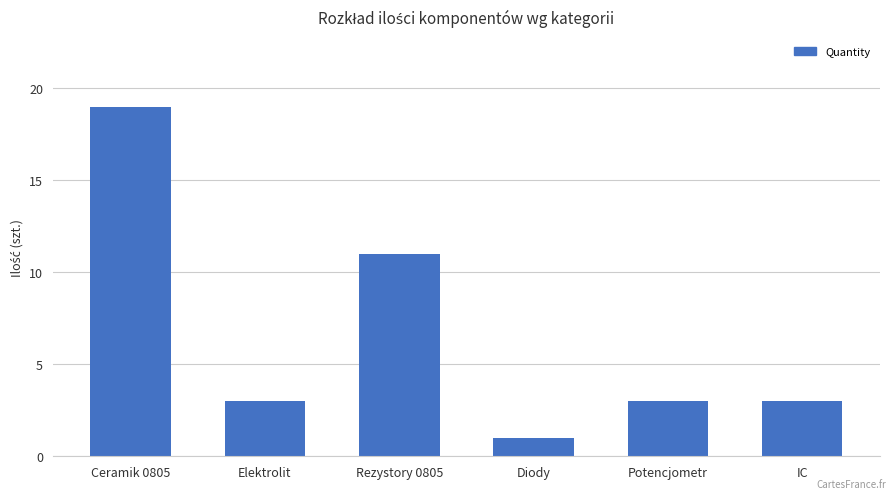

What is the average value?

7